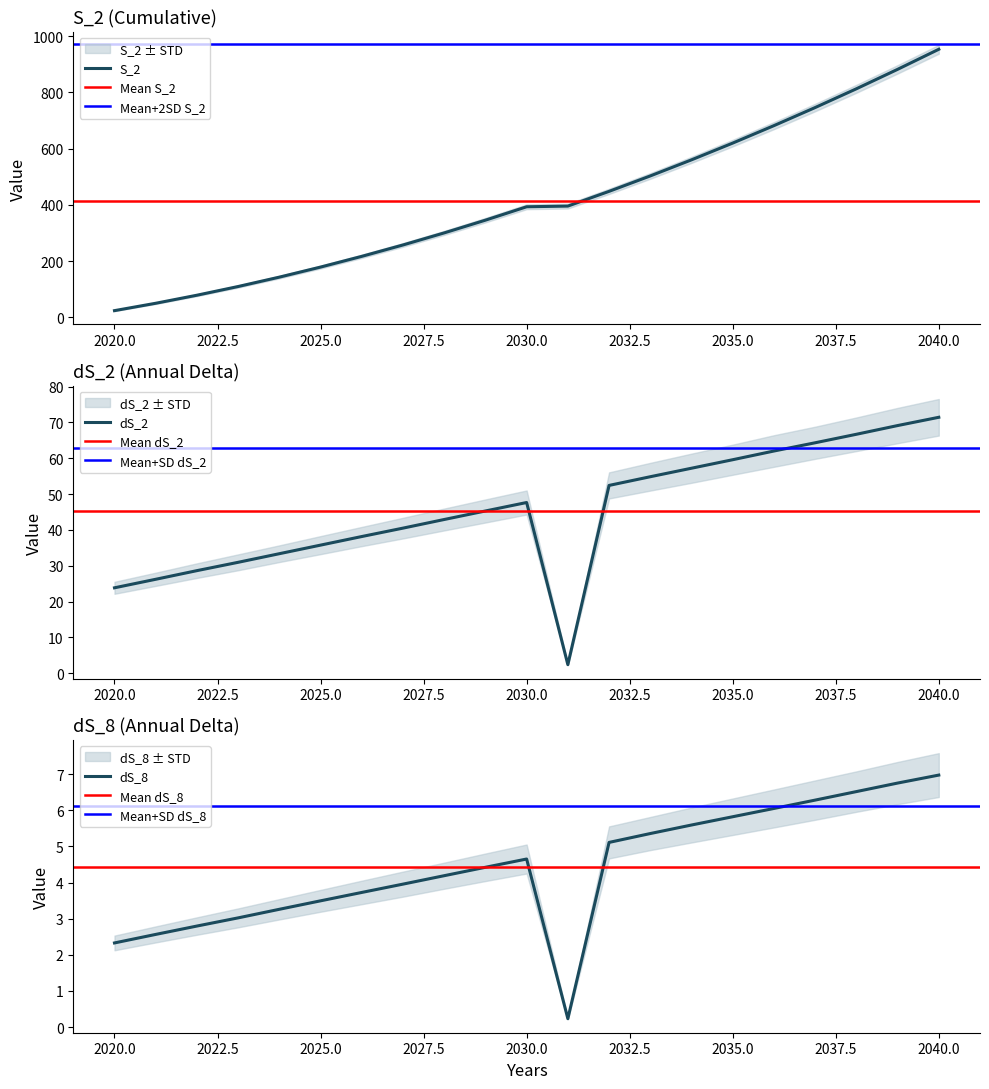

True or false: dS_2_absSTD and dS_2 intersect in this chart.

False